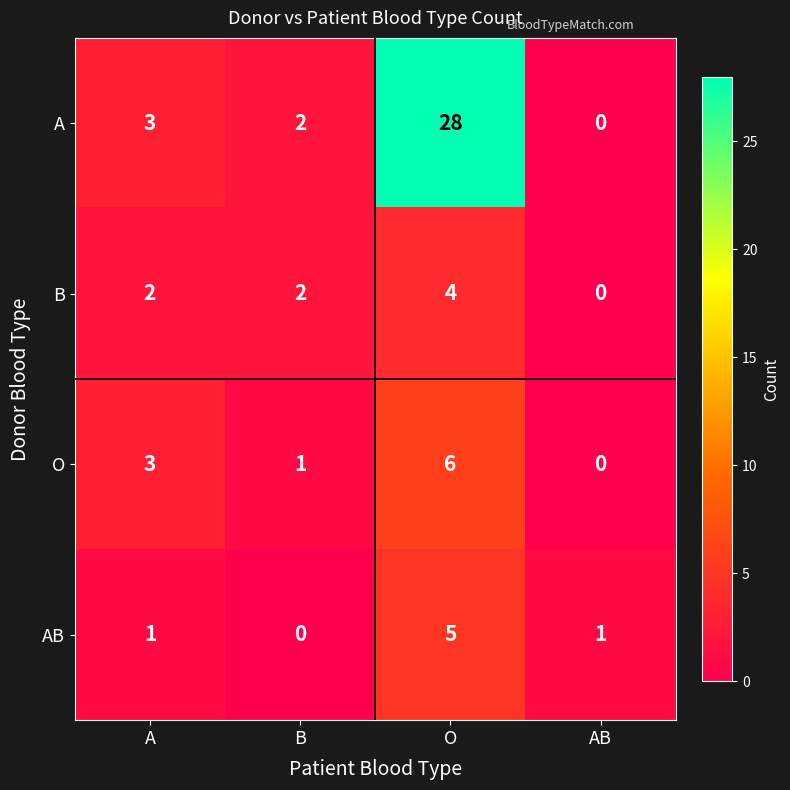

What is the total value across all series at O?

43